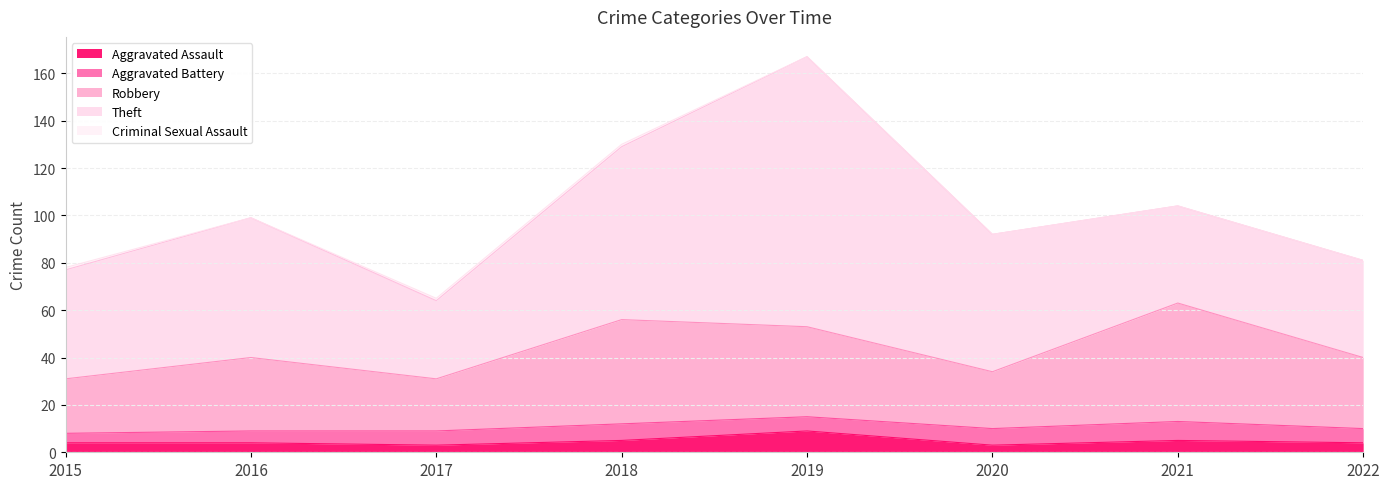

Which has a higher value, 2018 or 2015?

2018